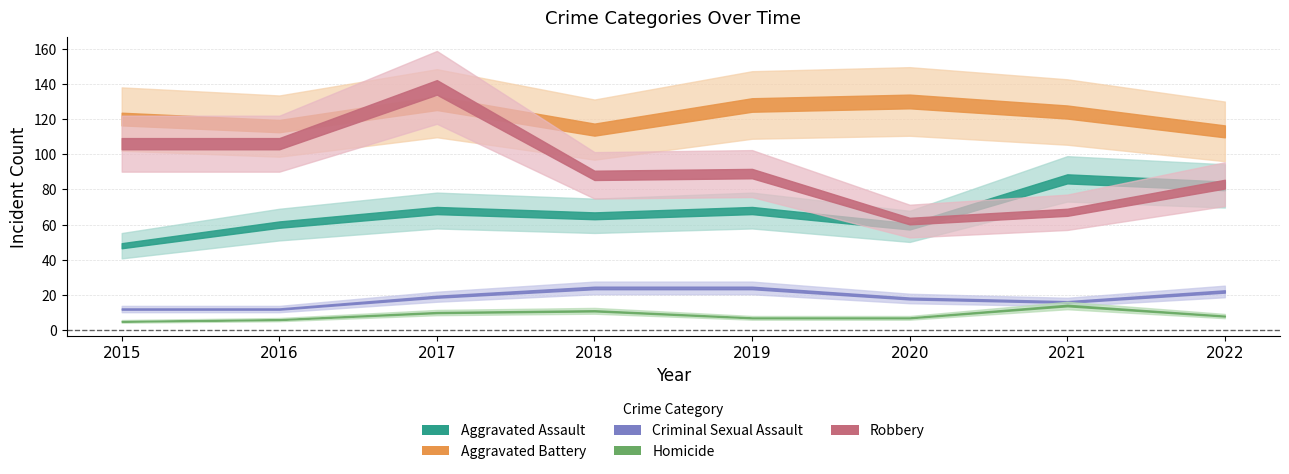

Reading left to right, extract all data points from this chart.

Aggravated Assault: 48	60	68	65	68	59	86	82
Aggravated Battery: 120	116	129	114	128	130	124	113
Criminal Sexual Assault: 12	12	19	24	24	18	16	22
Homicide: 5	6	10	11	7	7	14	8
Robbery: 106	106	138	88	89	62	67	83